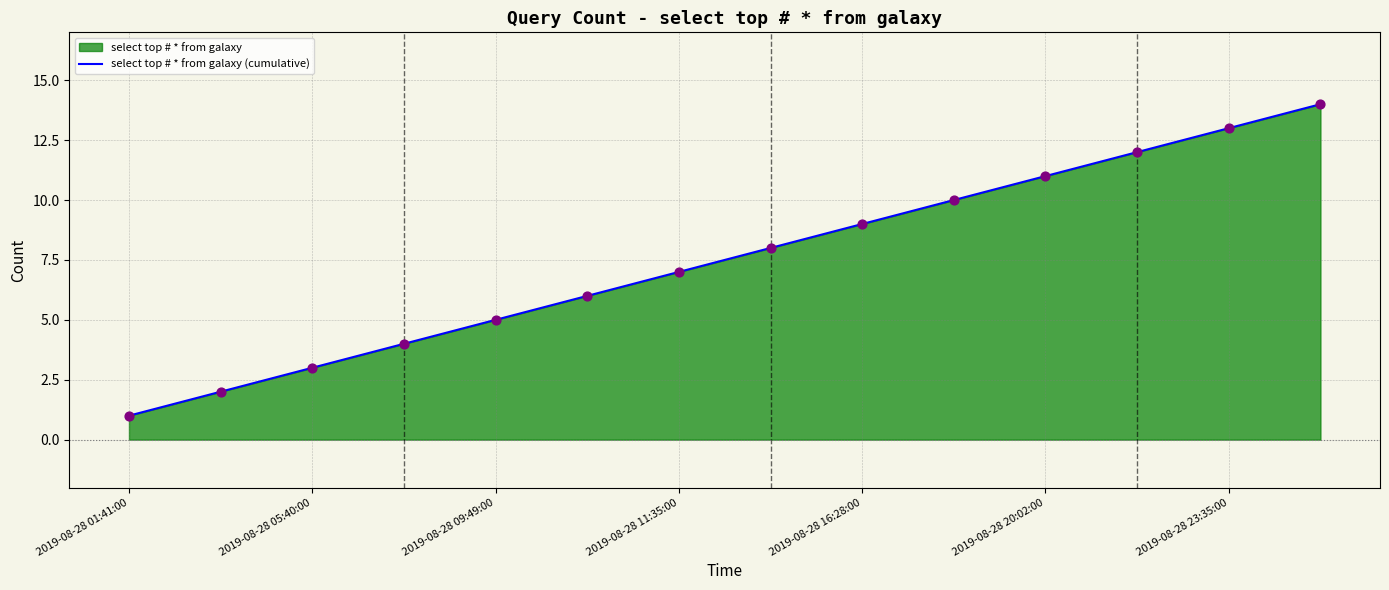

What is the ratio of the value at 2019-08-28 23:35:00 to the value at 2019-08-28 11:35:00?

1.9